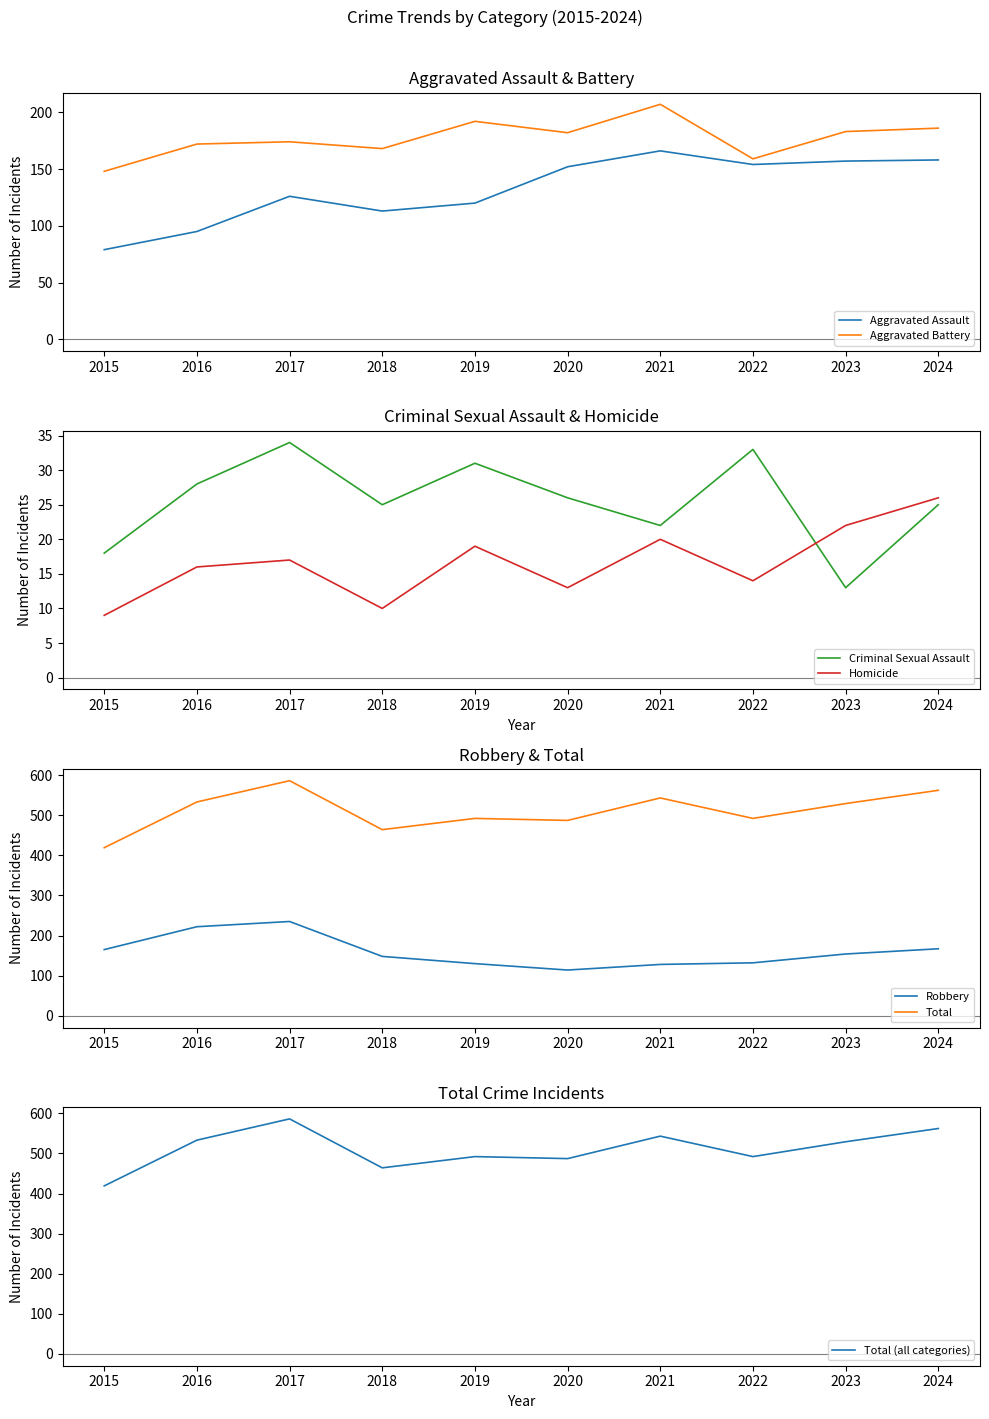

List the series in order of their peak value, lowest first.

Homicide, Criminal Sexual Assault, Aggravated Assault, Aggravated Battery, Robbery, Total